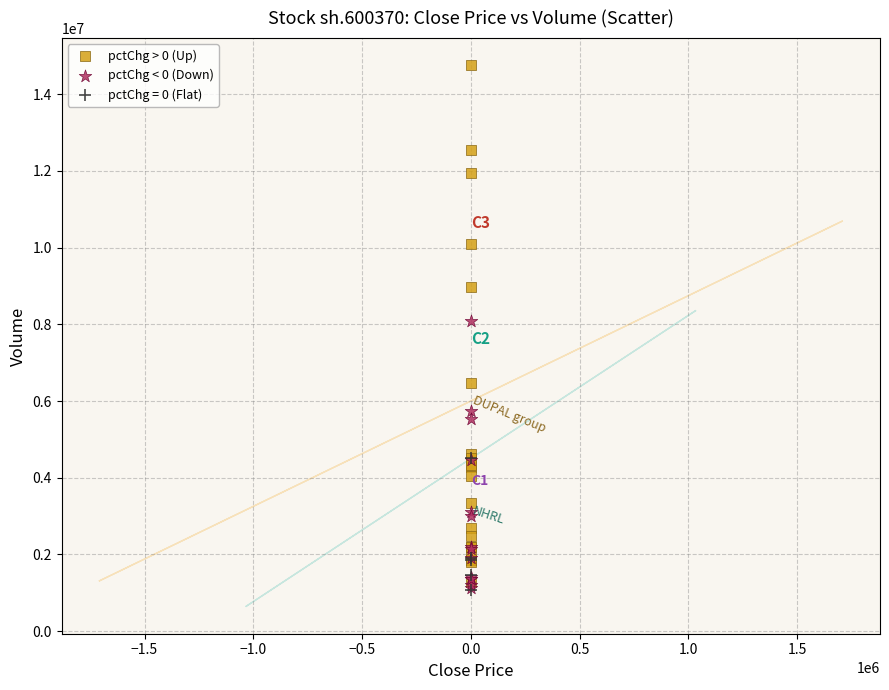

Which series has the largest Y range (max minus min)?

pctChg > 0 (Up)